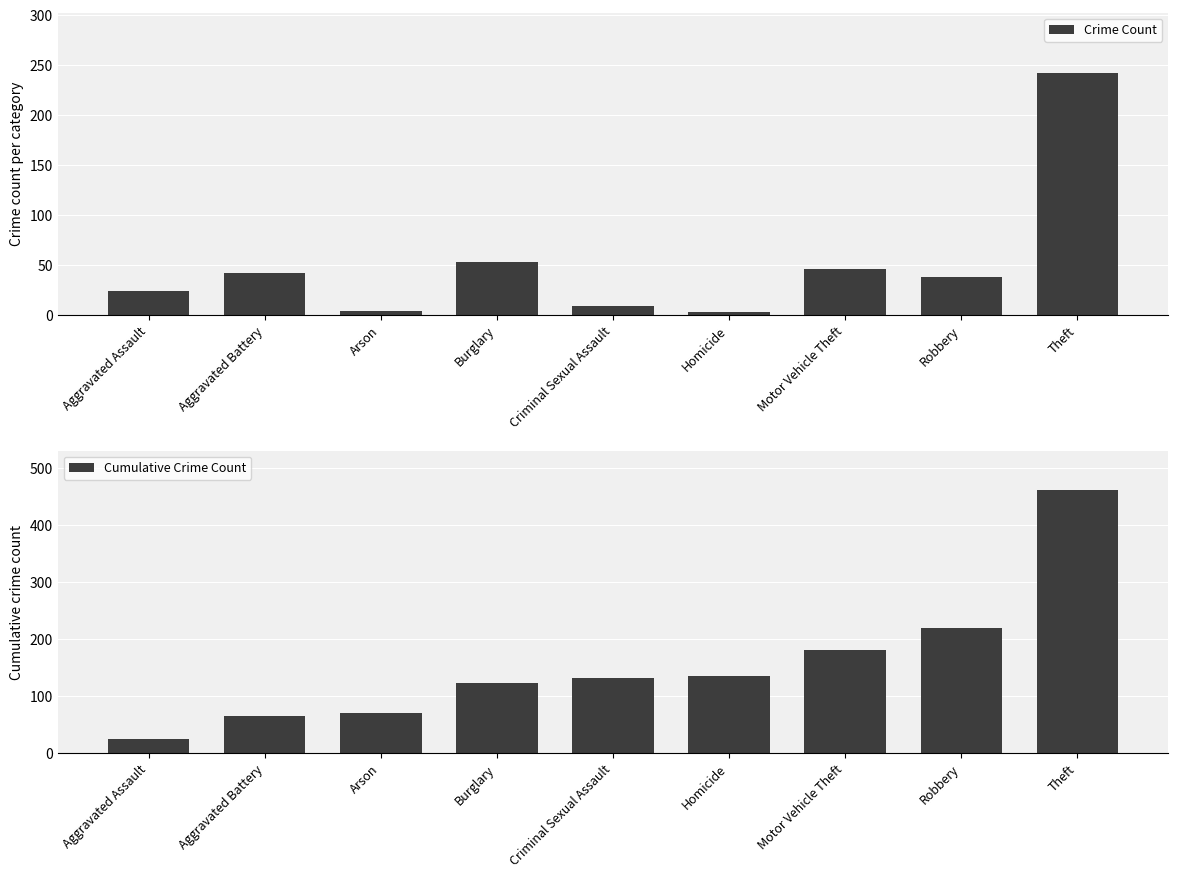

At which category is the sum across all series the highest?

Theft